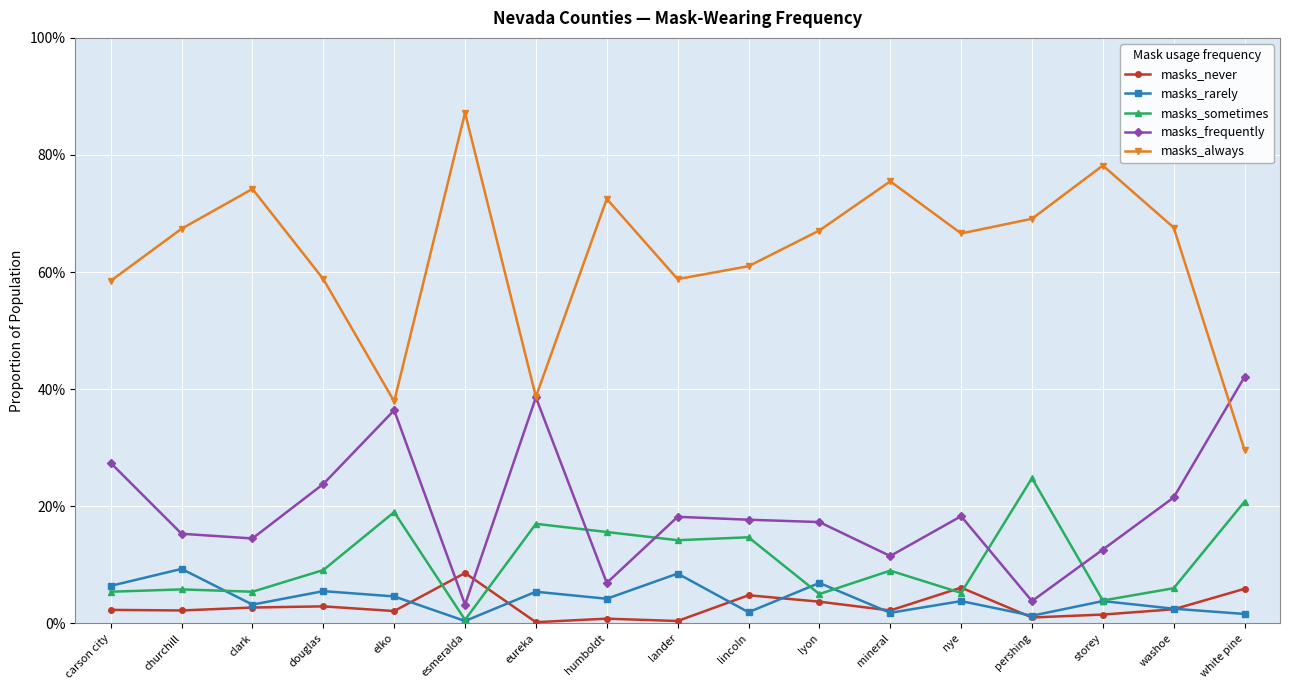

What are all the series names shown in the legend?

masks_never, masks_rarely, masks_sometimes, masks_frequently, masks_always